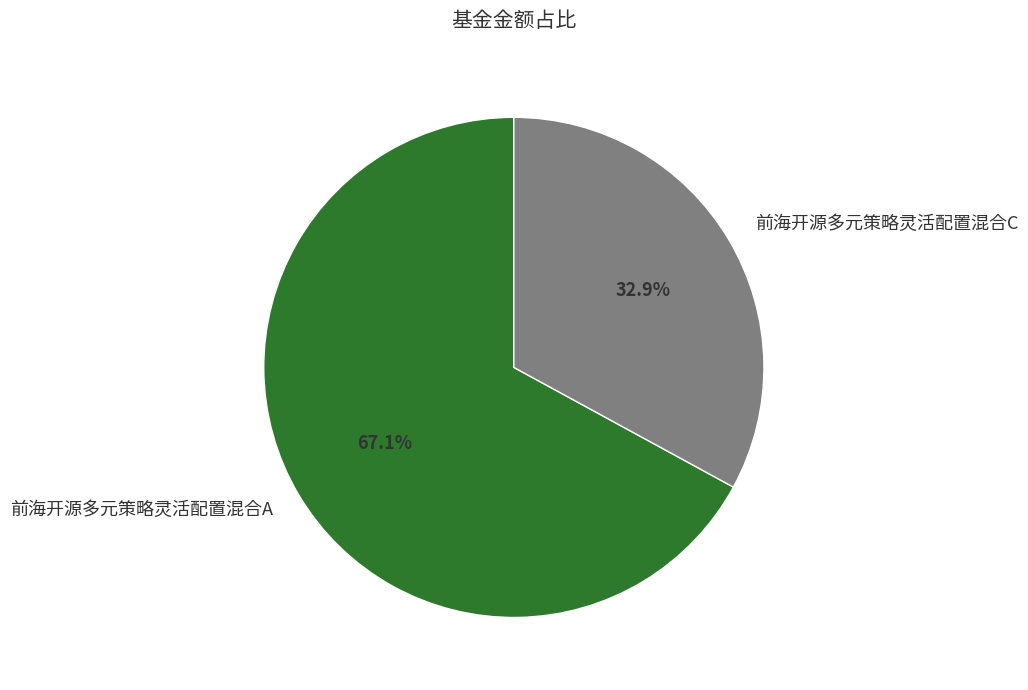

Combined, do 前海开源多元策略灵活配置混合A and 前海开源多元策略灵活配置混合C account for over 50%?

Yes